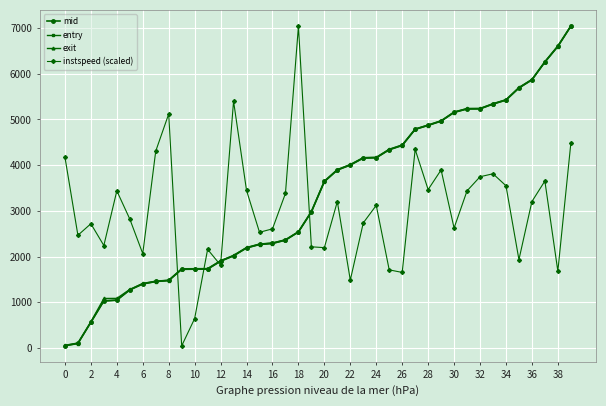

What is the maximum value shown in the chart?

7046.4